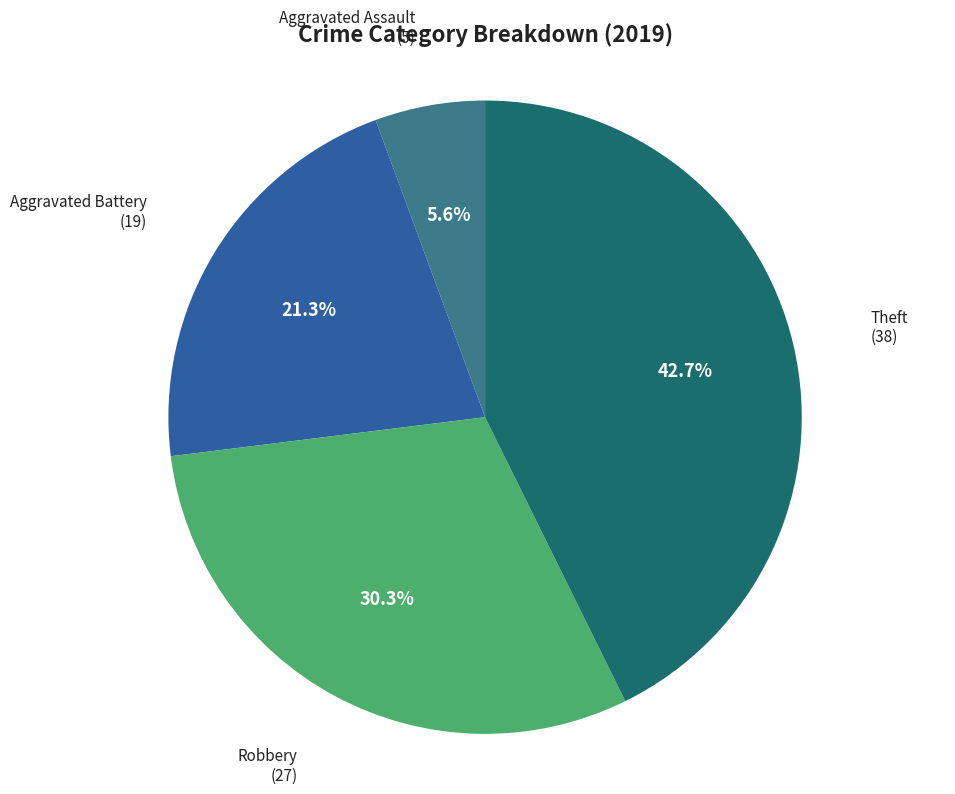

What is the largest slice in the pie chart?

Theft